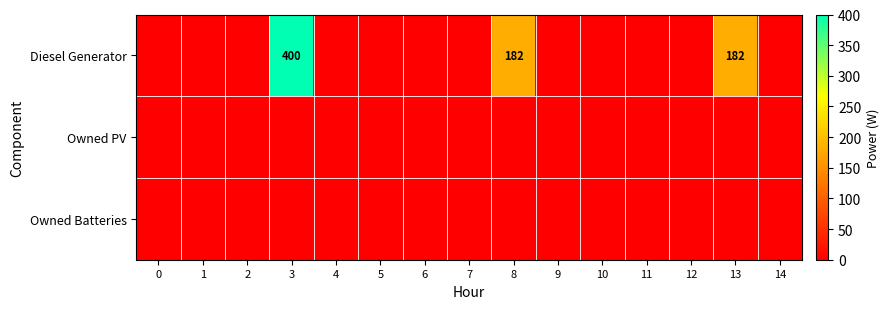

How many categories are shown in the chart?

15